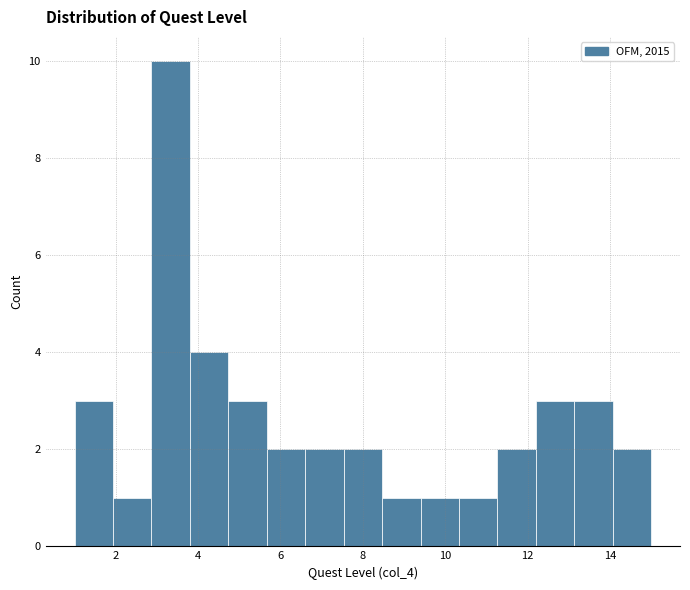

Reading left to right, list every bar in this chart as the range it spans on the x-axis followed by its height. Neither the bar edges nor the heights are printed on the chart, so give them approximately, as read against the axes.

1.0 to 2.0: 3
2.0 to 2.8: 1
2.8 to 3.8: 10
3.8 to 4.8: 4
4.8 to 5.6: 3
5.6 to 6.6: 2
6.6 to 7.6: 2
7.6 to 8.4: 2
8.4 to 9.4: 1
9.4 to 10.4: 1
10.4 to 11.2: 1
11.2 to 12.2: 2
12.2 to 13.2: 3
13.2 to 14.0: 3
14.0 to 15.0: 2